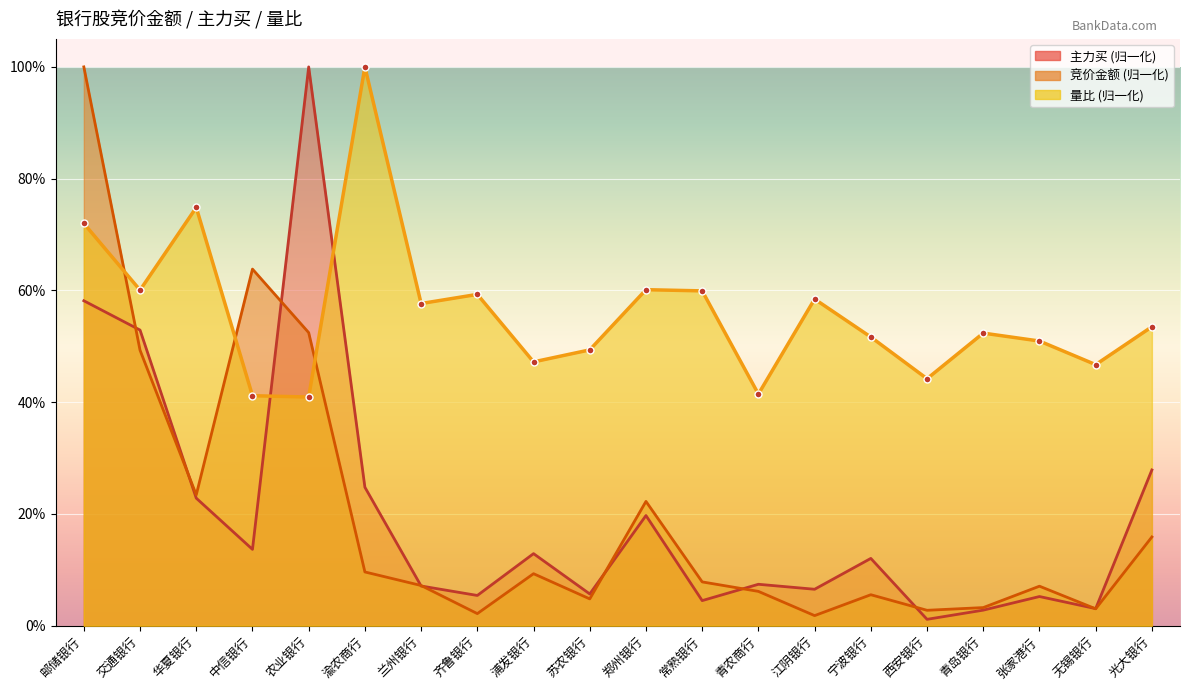

Is it true that 竞价金额 equals 0.3 at 光大银行?

False